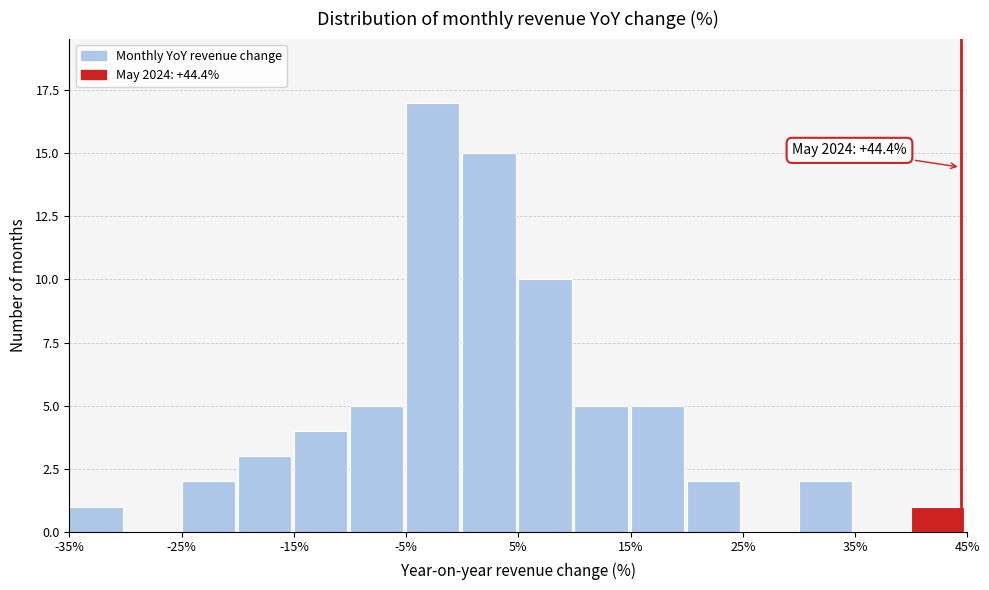

Which range on the x-axis has the tallest bar?

-5 to 0